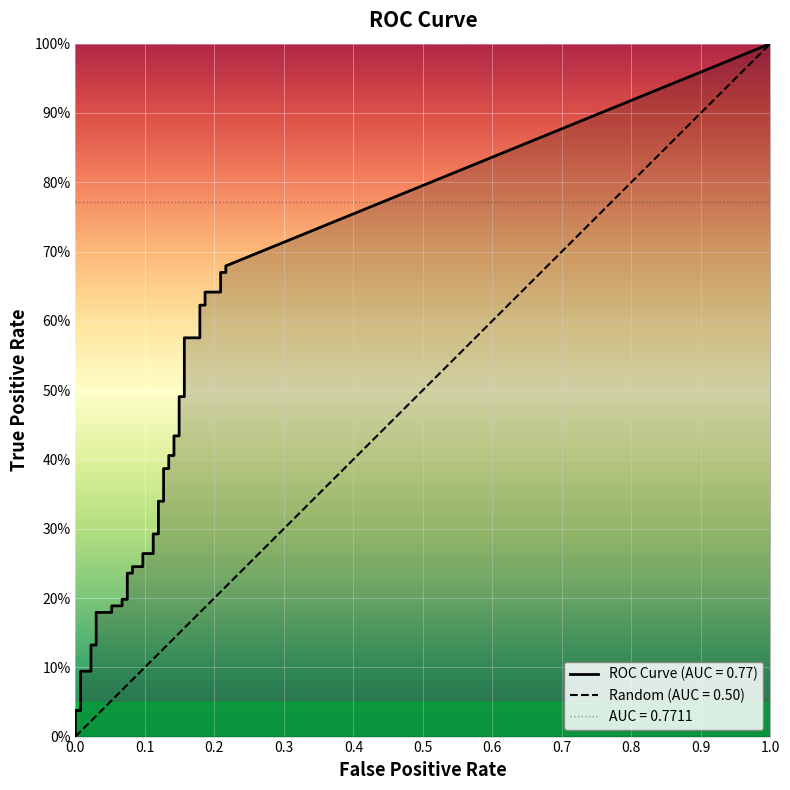

What is the difference between the fpr values at 31 and 17?

0.1